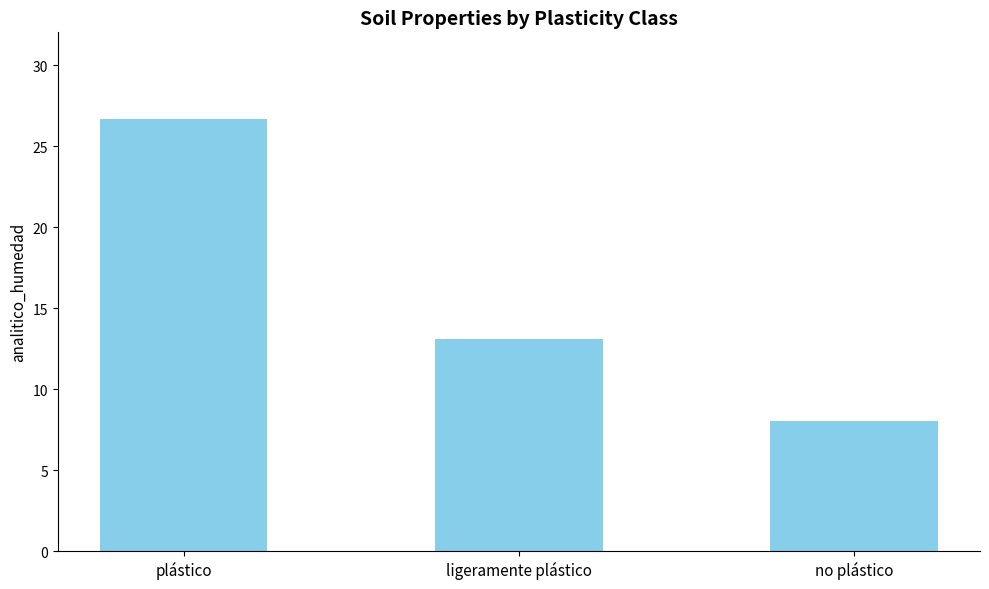

Rank the categories by value from lowest to highest.

no plástico, ligeramente plástico, plástico